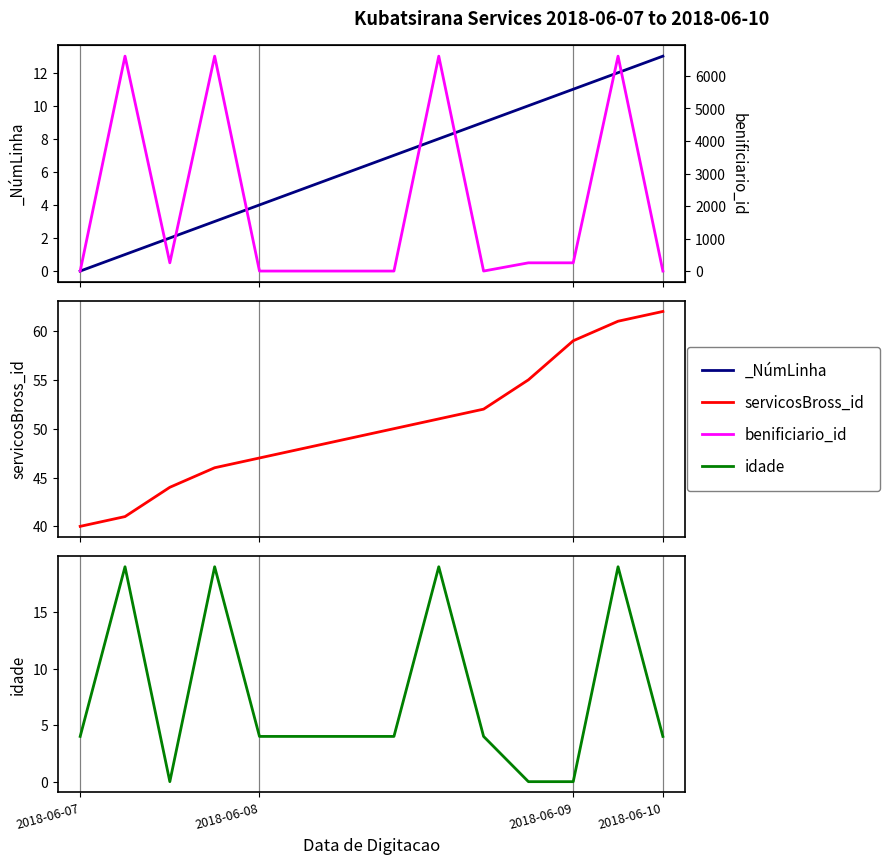

True or false: servicosBross_id has more than 1 interior local peaks.

False